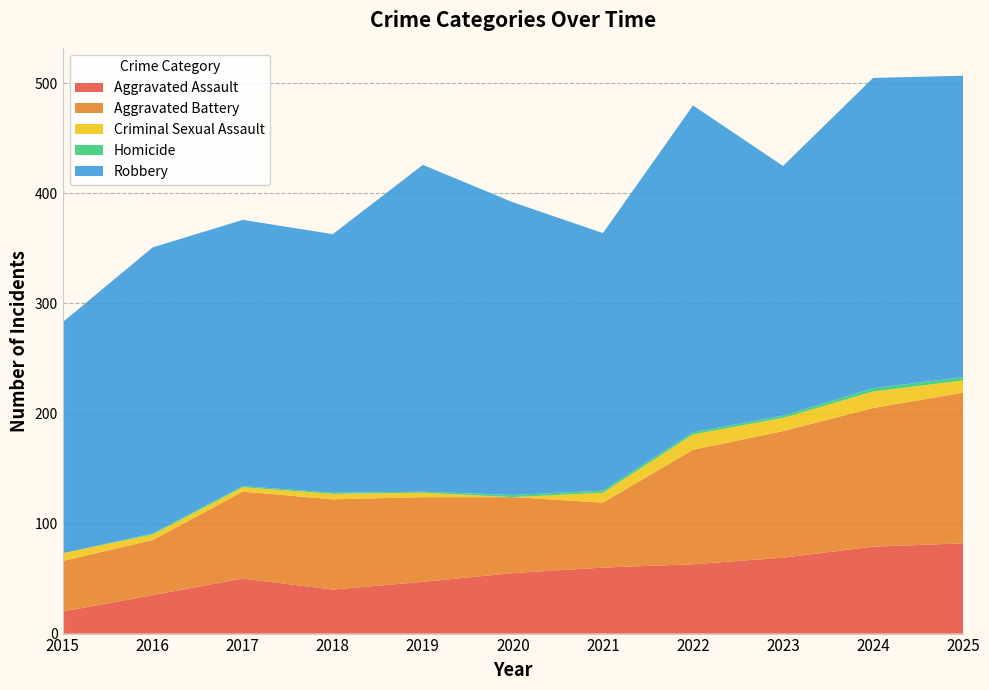

Reading left to right, extract all data points from this chart.

Aggravated Assault: 20	35	50	40	47	55	60	63	69	79	82
Aggravated Battery: 46	50	79	82	77	69	59	104	115	126	137
Criminal Sexual Assault: 7	5	4	5	4	0	9	14	12	15	11
Homicide: 0	1	1	1	1	2	2	2	2	3	3
Robbery: 210	260	242	235	297	266	234	297	227	282	274